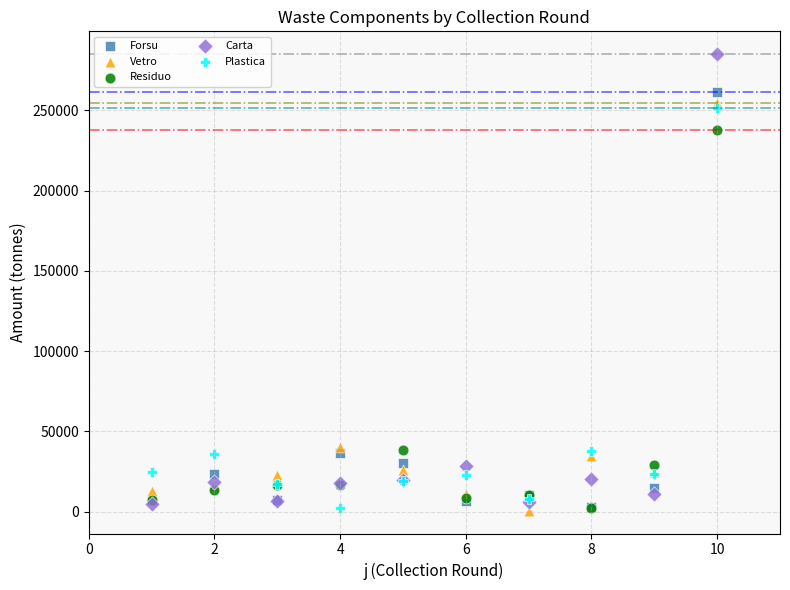

Across all series, what Y value is closest to 142812?

238044